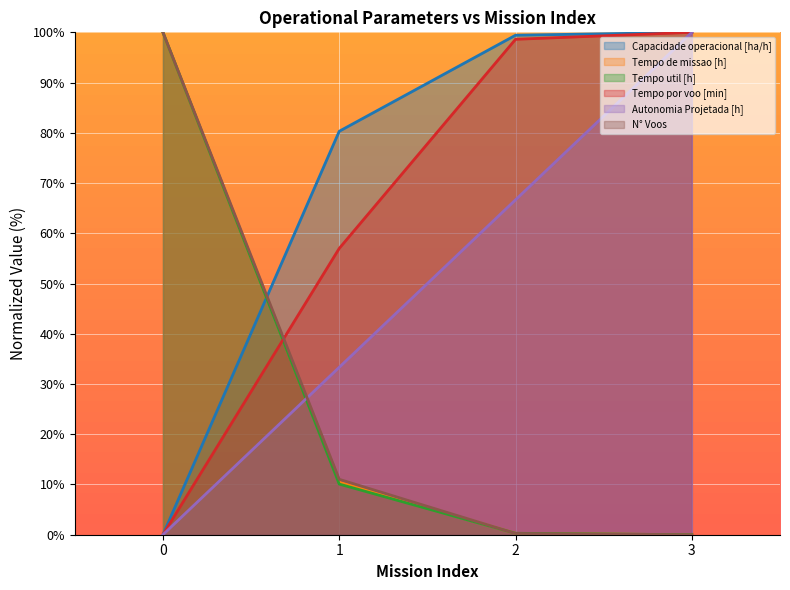

How many lines are shown in the chart?

6